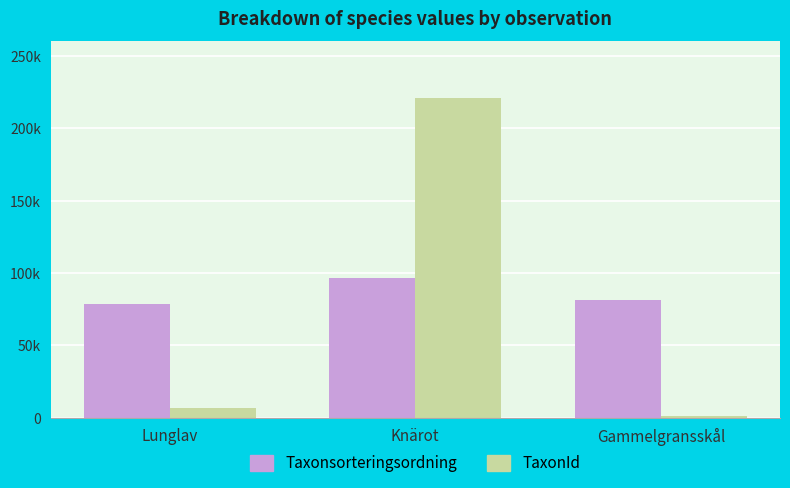

What is the total value across all series at Knärot?

317121